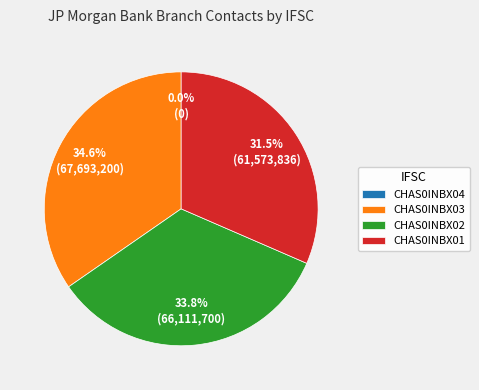

To the nearest percent, what portion does CHAS0INBX02 represent?

34%